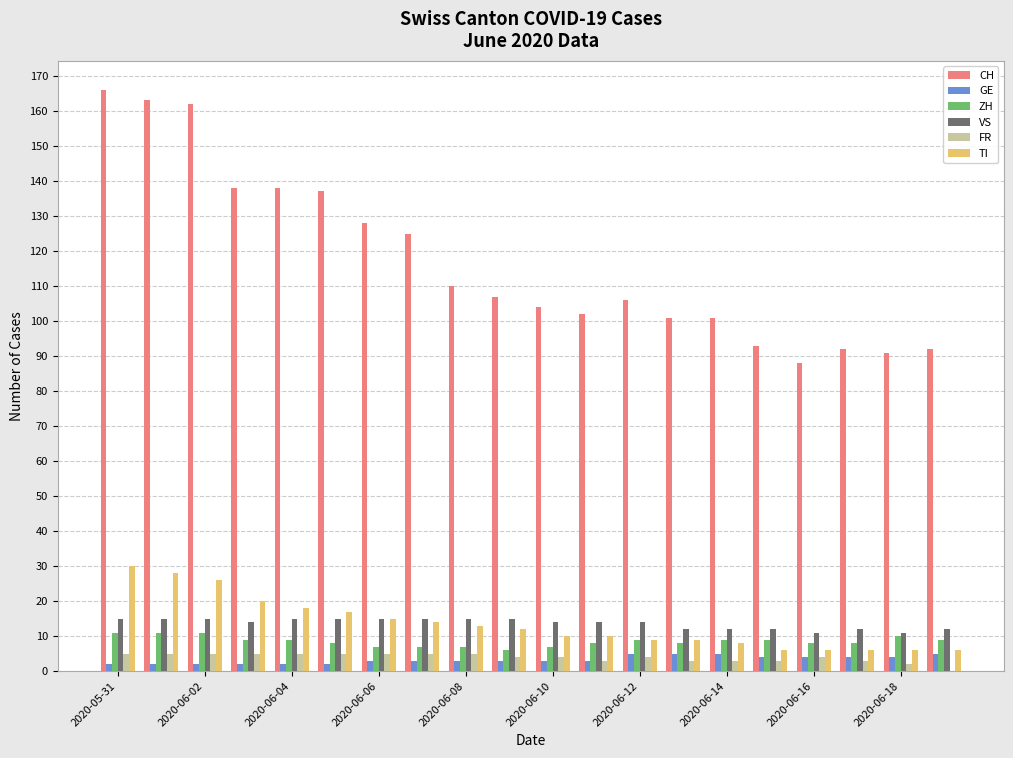

Which series has the largest total across all categories?

CH